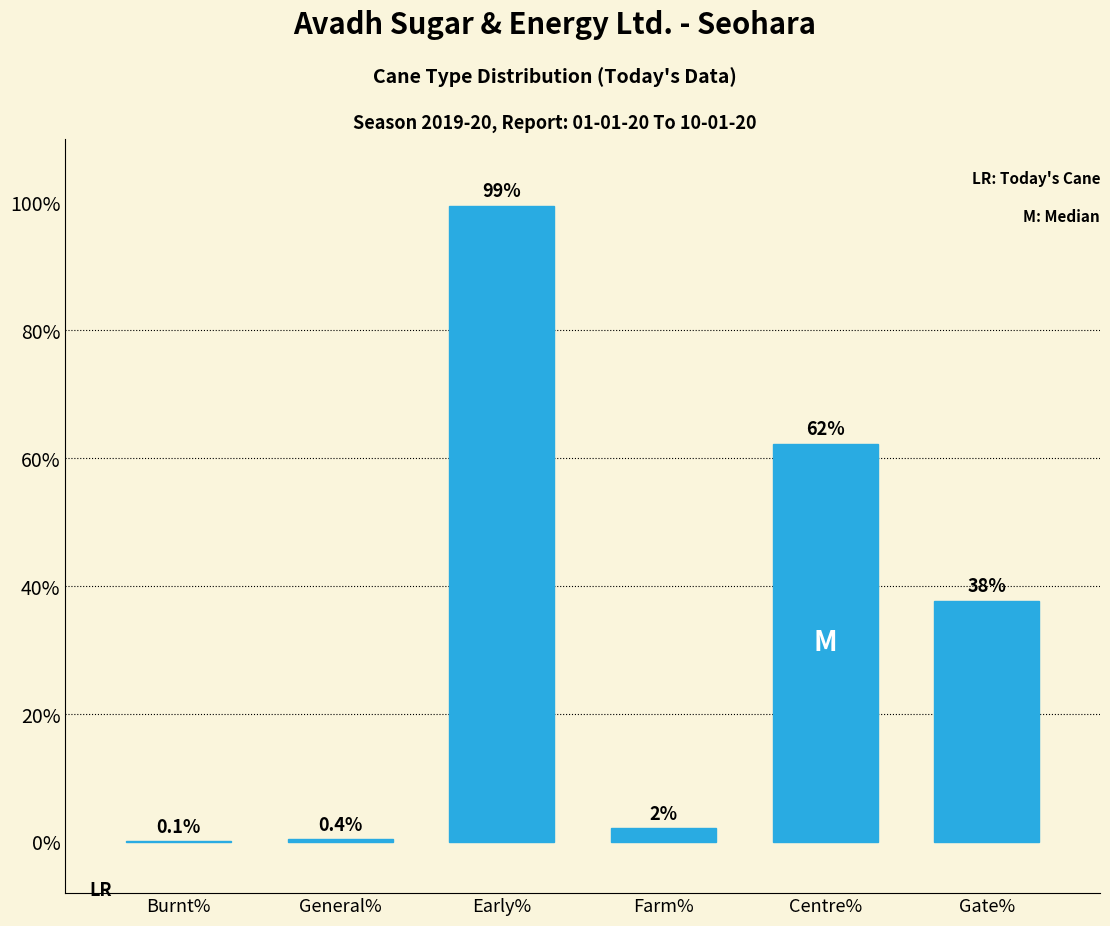

Approximately how many times larger is the value at Centre% compared to Early%?

0.6